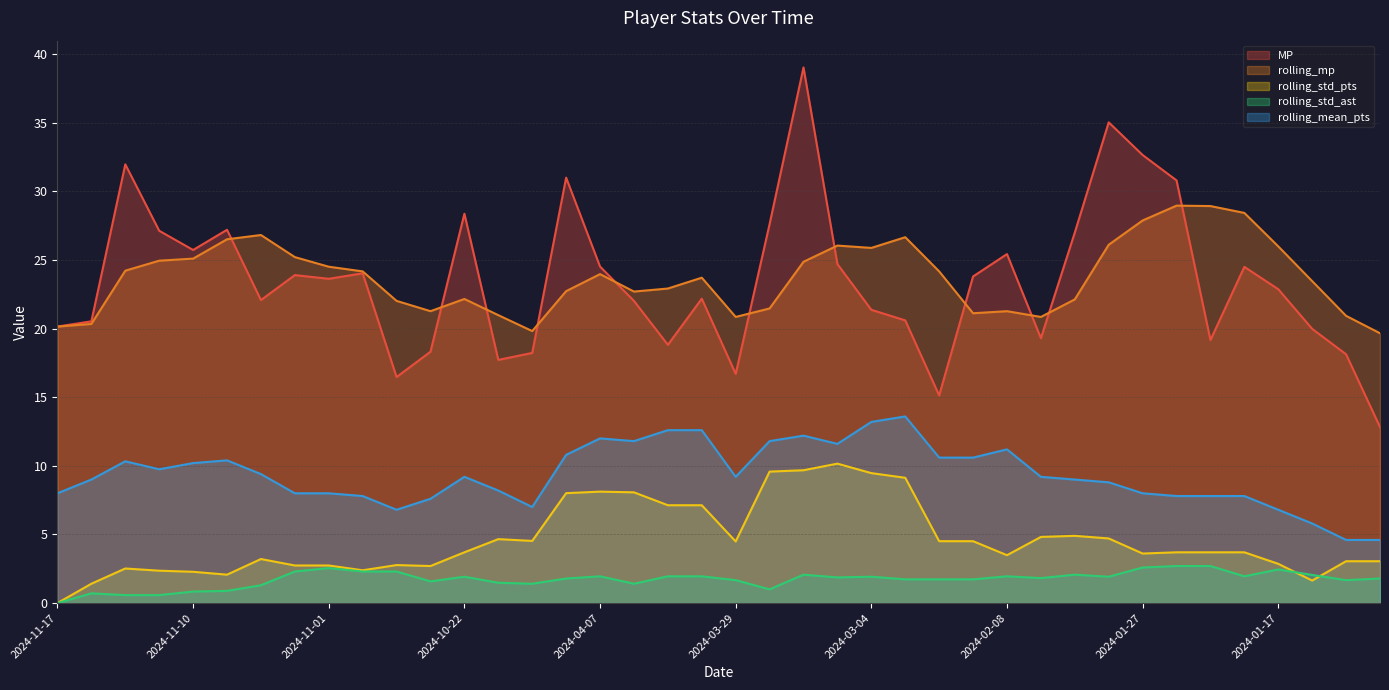

Where does the rolling_mp series first go above 23?

2024-11-13